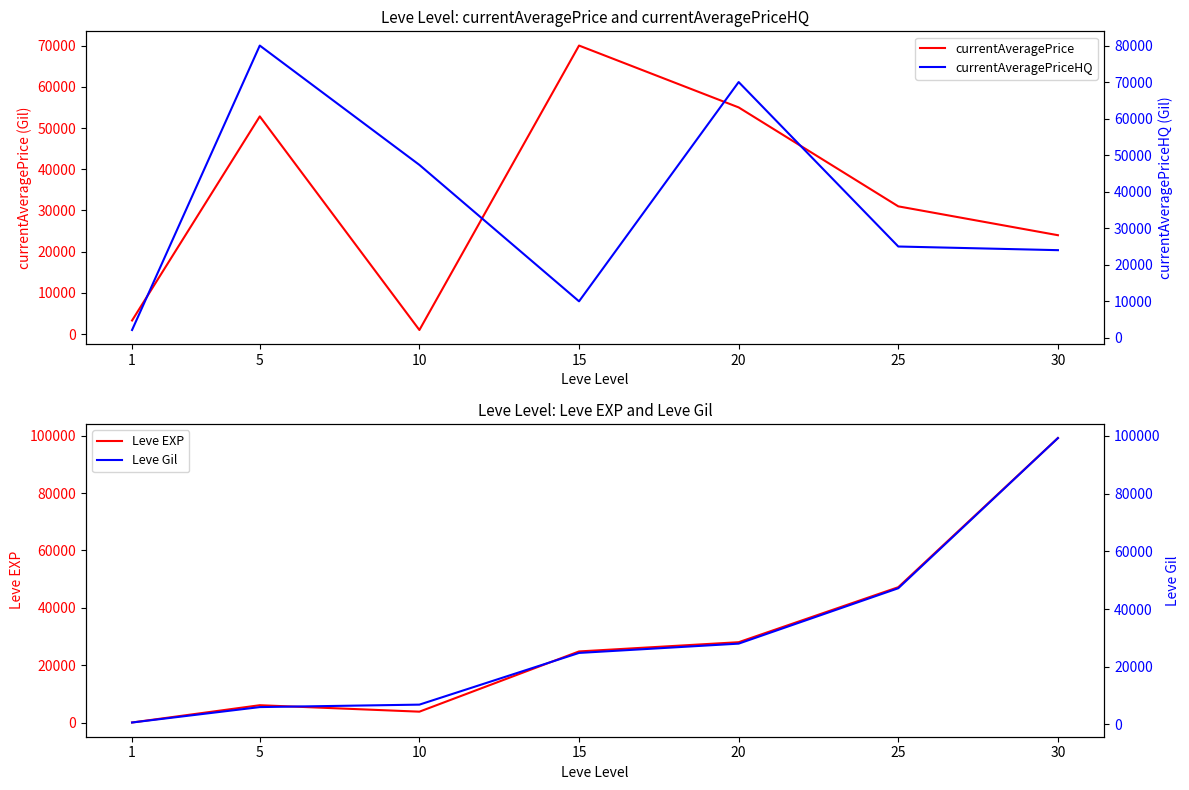

Does the chart display data point markers on the line(s)?

No